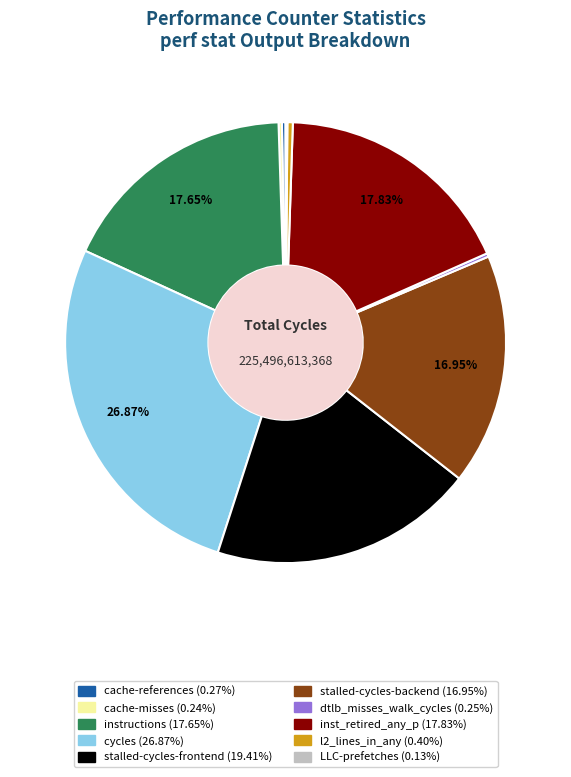

Does any single category account for the majority?

No